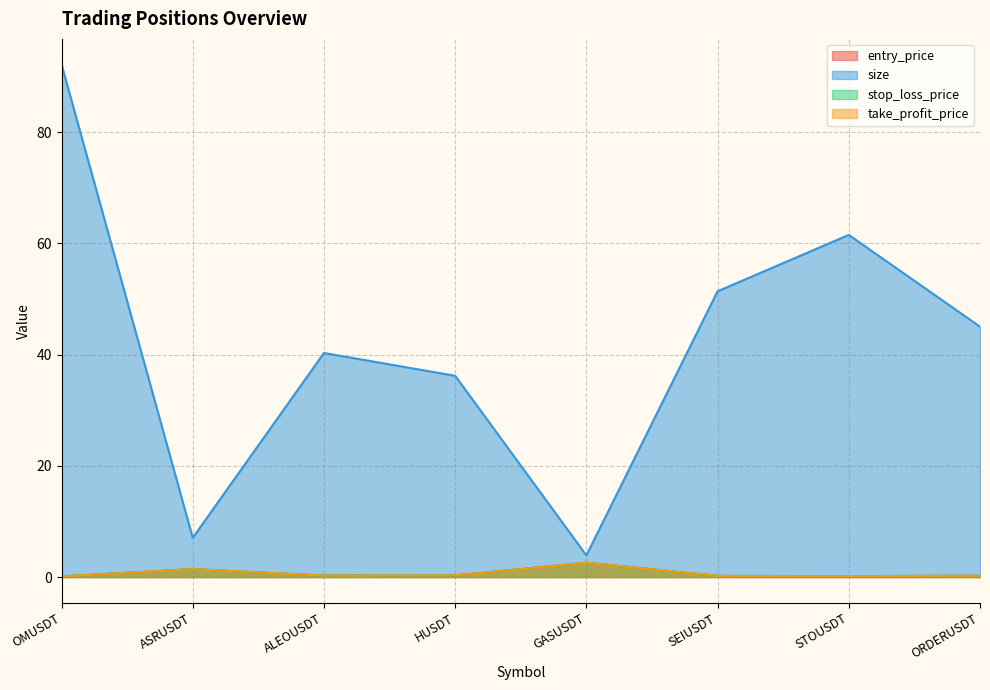

How many times do stop_loss_price and take_profit_price cross each other?

2